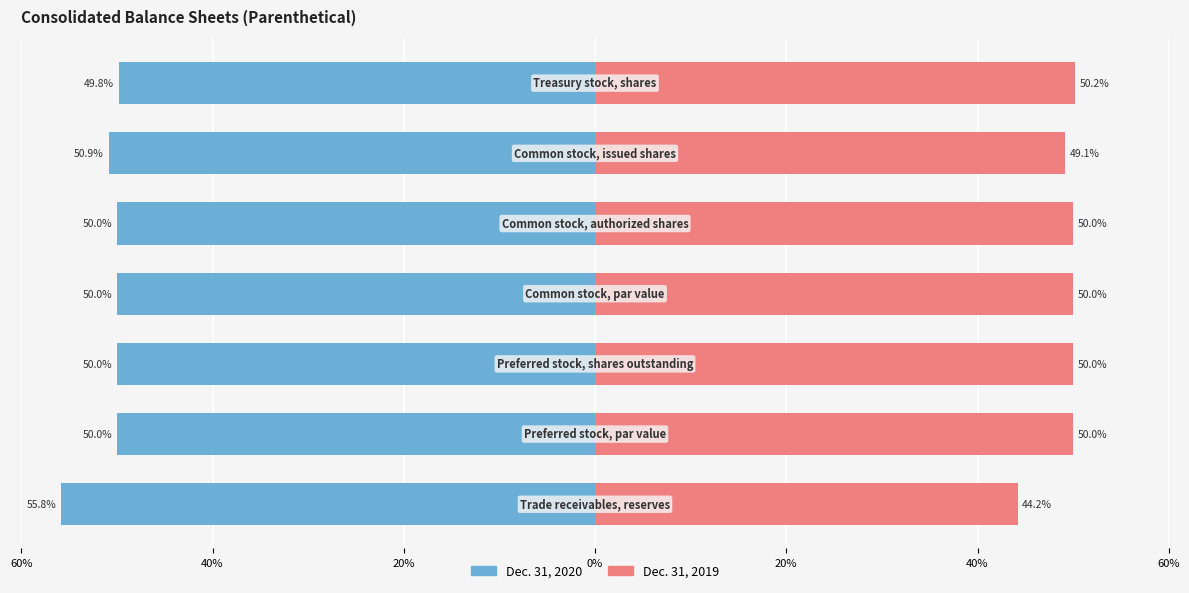

Count the number of data series in this chart.

2